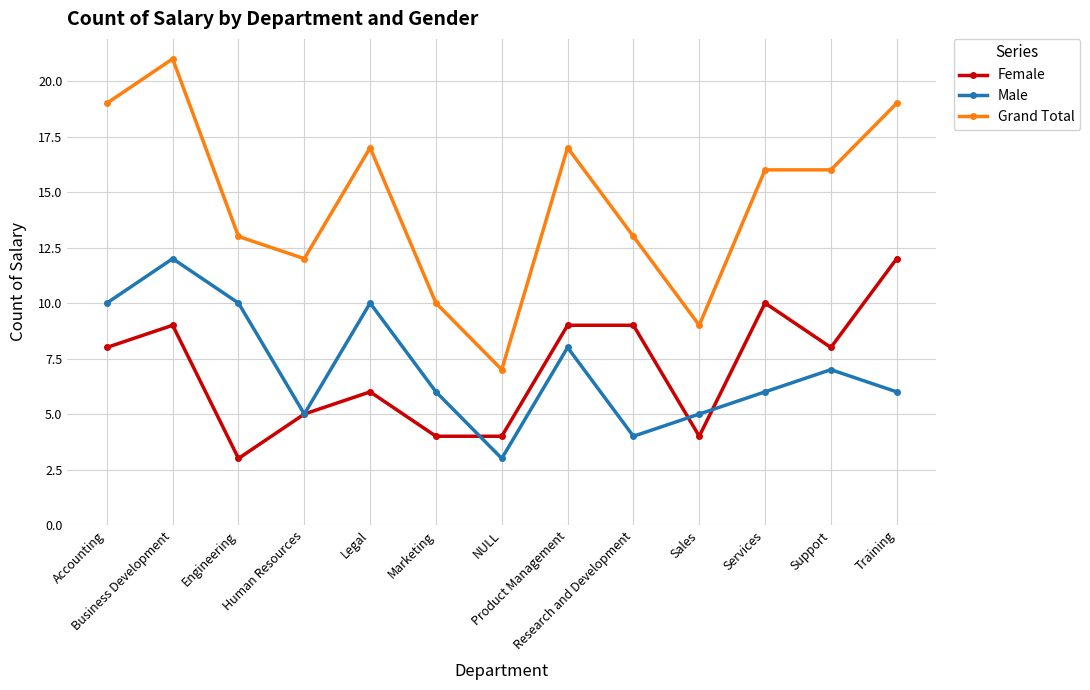

Count the number of data series in this chart.

3